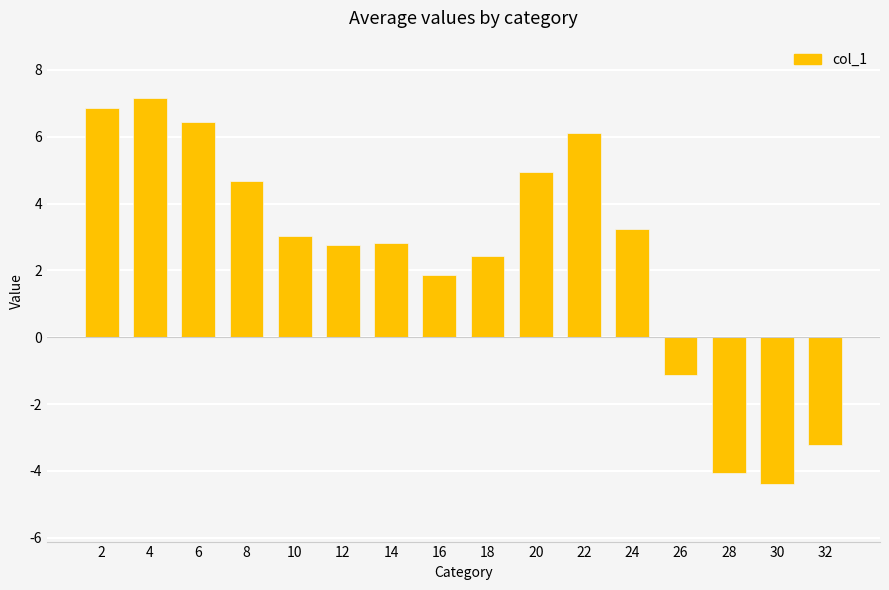

How many data points are less than 3?

8